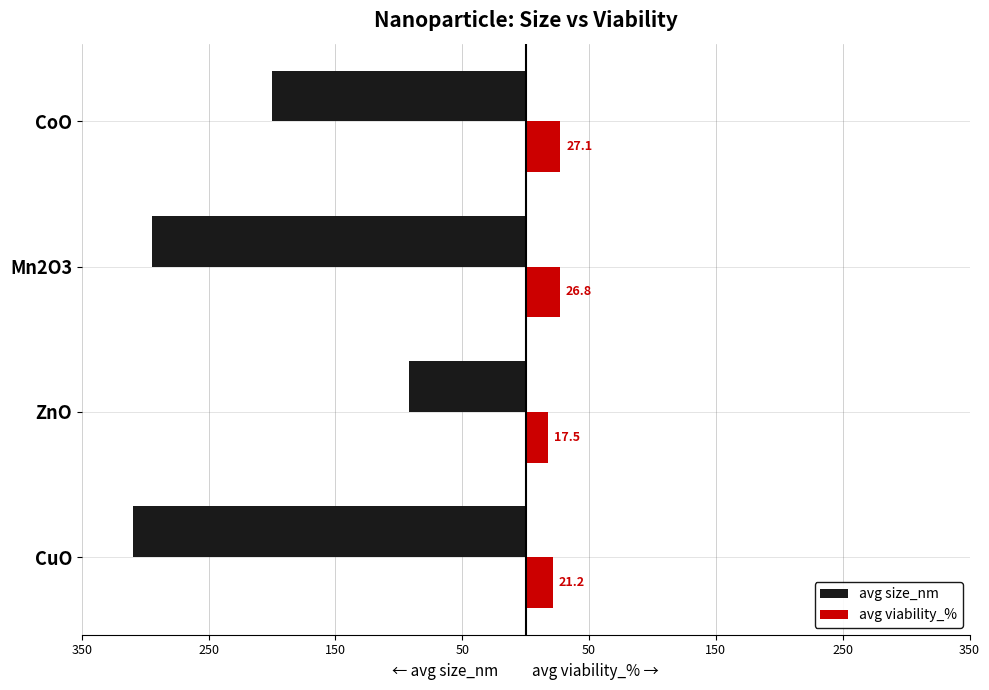

What are all the series names shown in the legend?

avg size_nm, avg viability_%